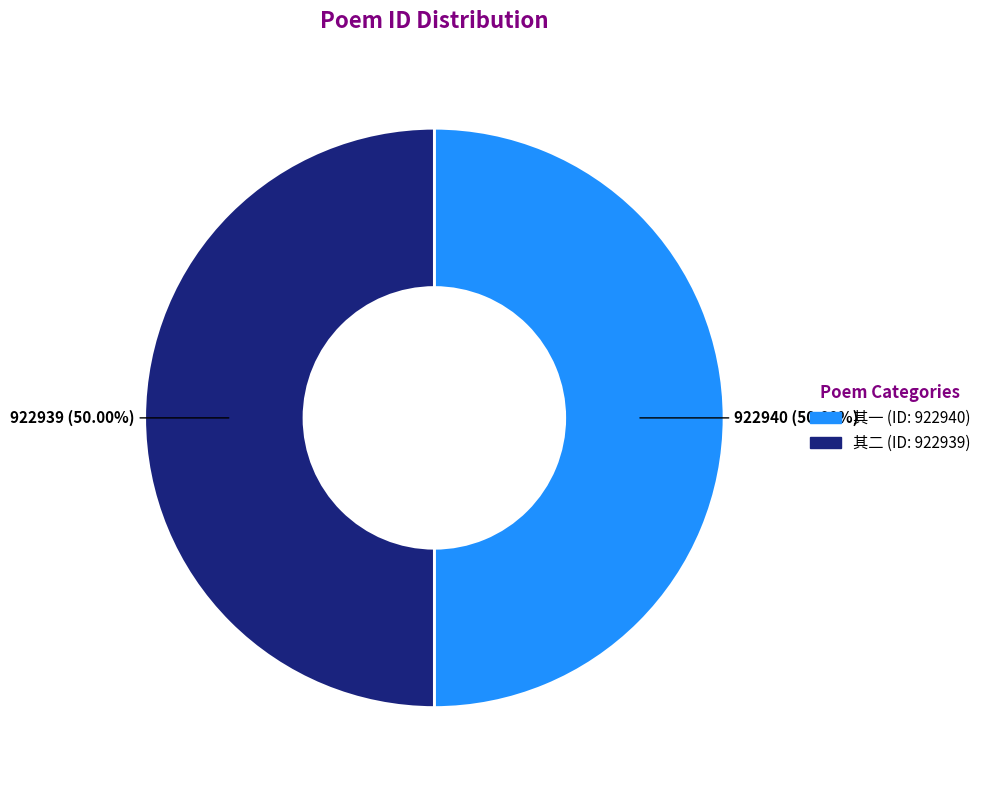

How many segments does this pie chart have?

2